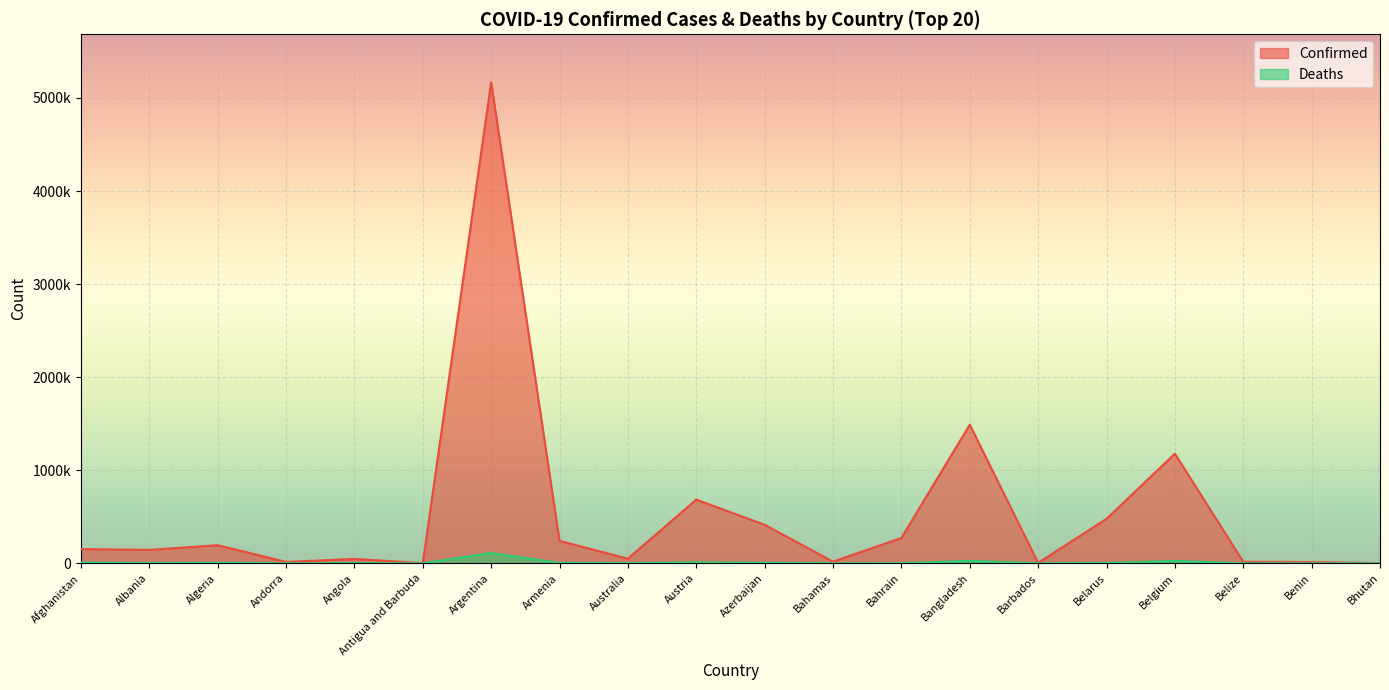

True or false: Deaths and Confirmed cross at least once.

False